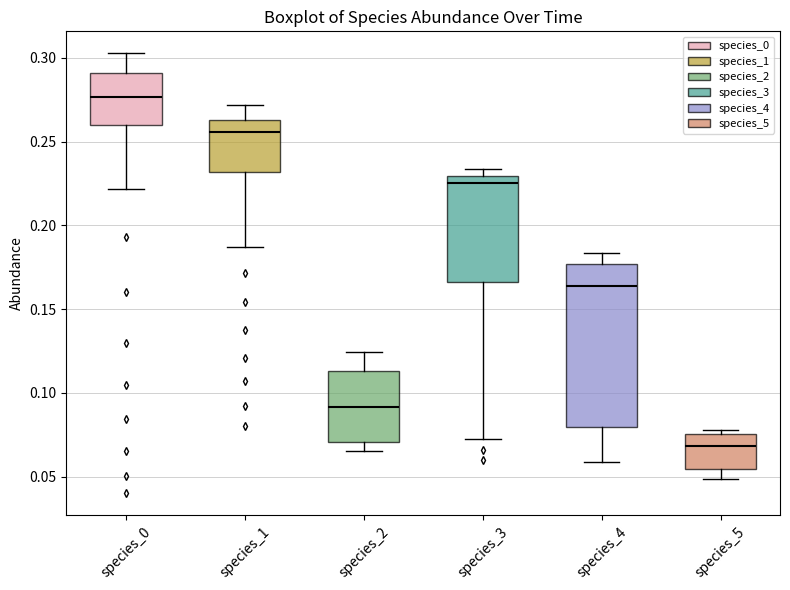

Reading left to right, transcribe this box plot: for each box, give where its median line is, the range the box spans, and where its two whiskers end, as read against the y-axis. The values are not printed on the chart, so give them approximately, as read against the axis.

species_0: median 0.275, box 0.260 to 0.290, whiskers 0.220 to 0.305
species_1: median 0.255, box 0.230 to 0.265, whiskers 0.185 to 0.270
species_2: median 0.090, box 0.070 to 0.115, whiskers 0.065 to 0.125
species_3: median 0.225, box 0.165 to 0.230, whiskers 0.075 to 0.235
species_4: median 0.165, box 0.080 to 0.175, whiskers 0.060 to 0.185
species_5: median 0.070, box 0.055 to 0.075, whiskers 0.050 to 0.080